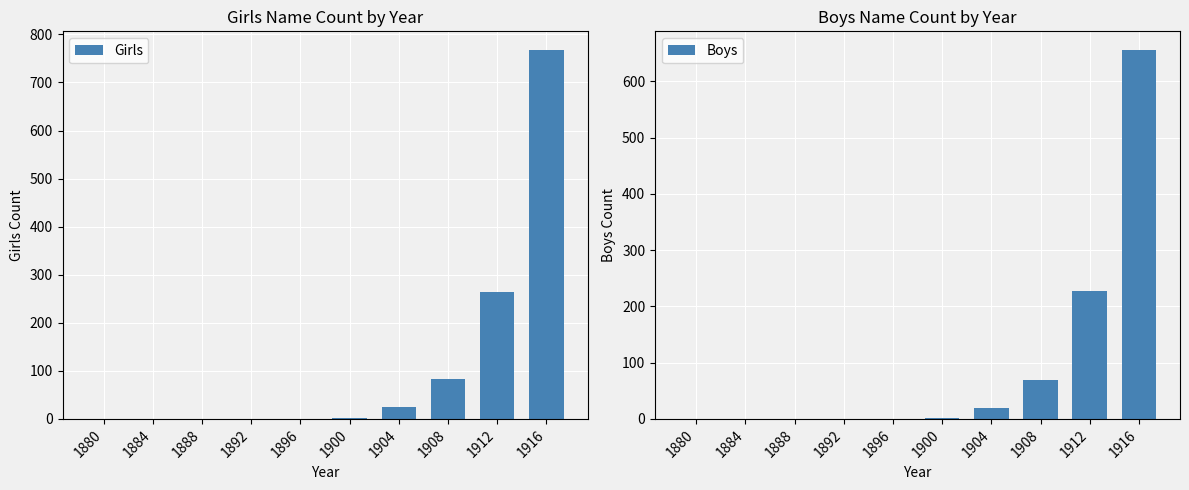

How many values in Boys are above zero?

5